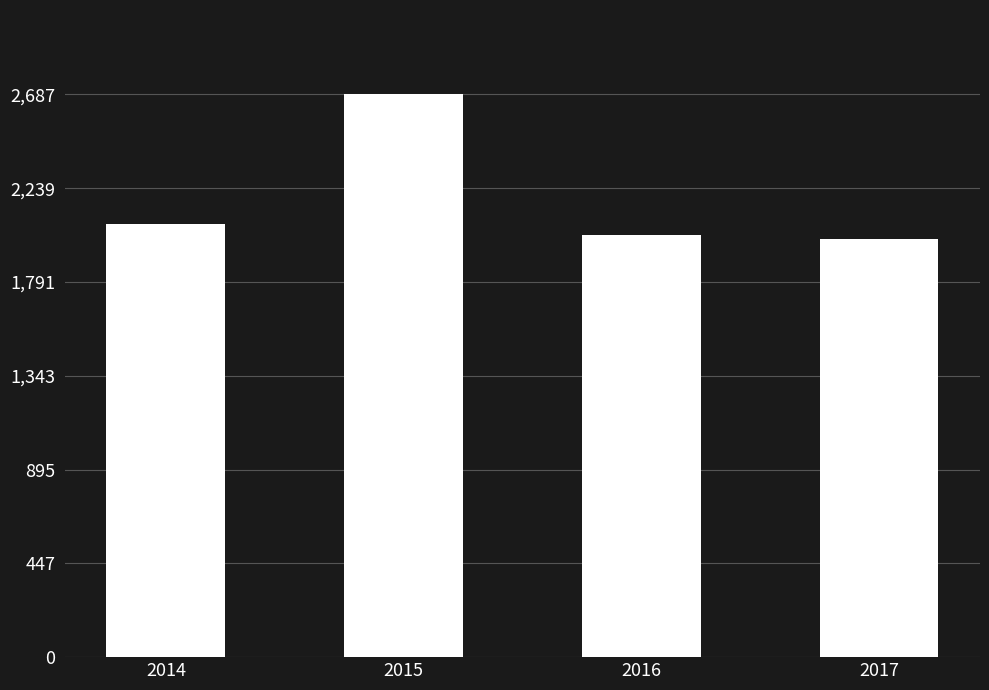

What is the approximate value at 2017?

1996597.6